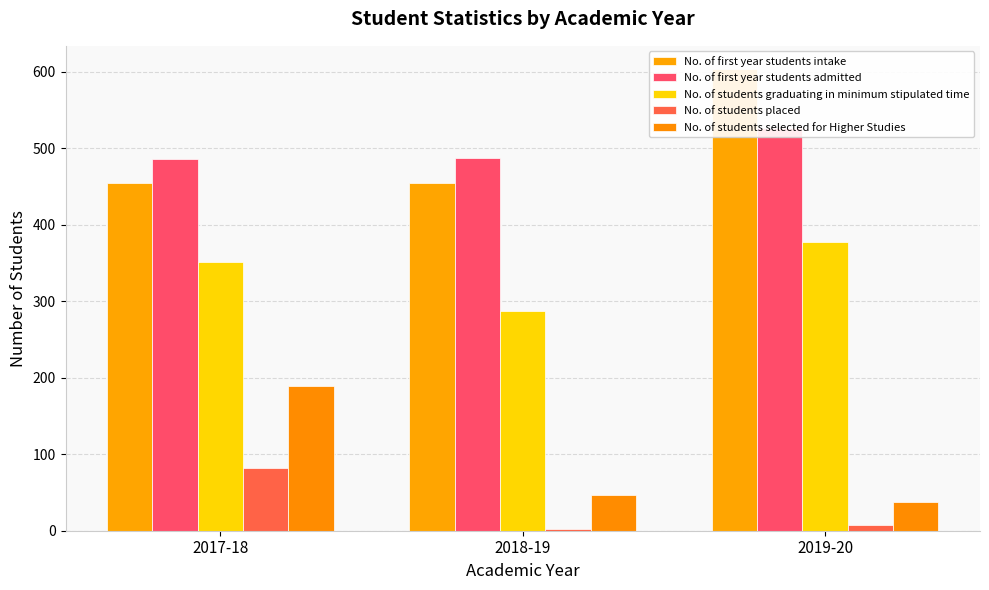

At 2018-19, list the series in order from smallest to largest.

No. of students placed, No. of students selected for Higher Studies, No. of students graduating in minimum stipulated time, No. of first year students intake, No. of first year students admitted